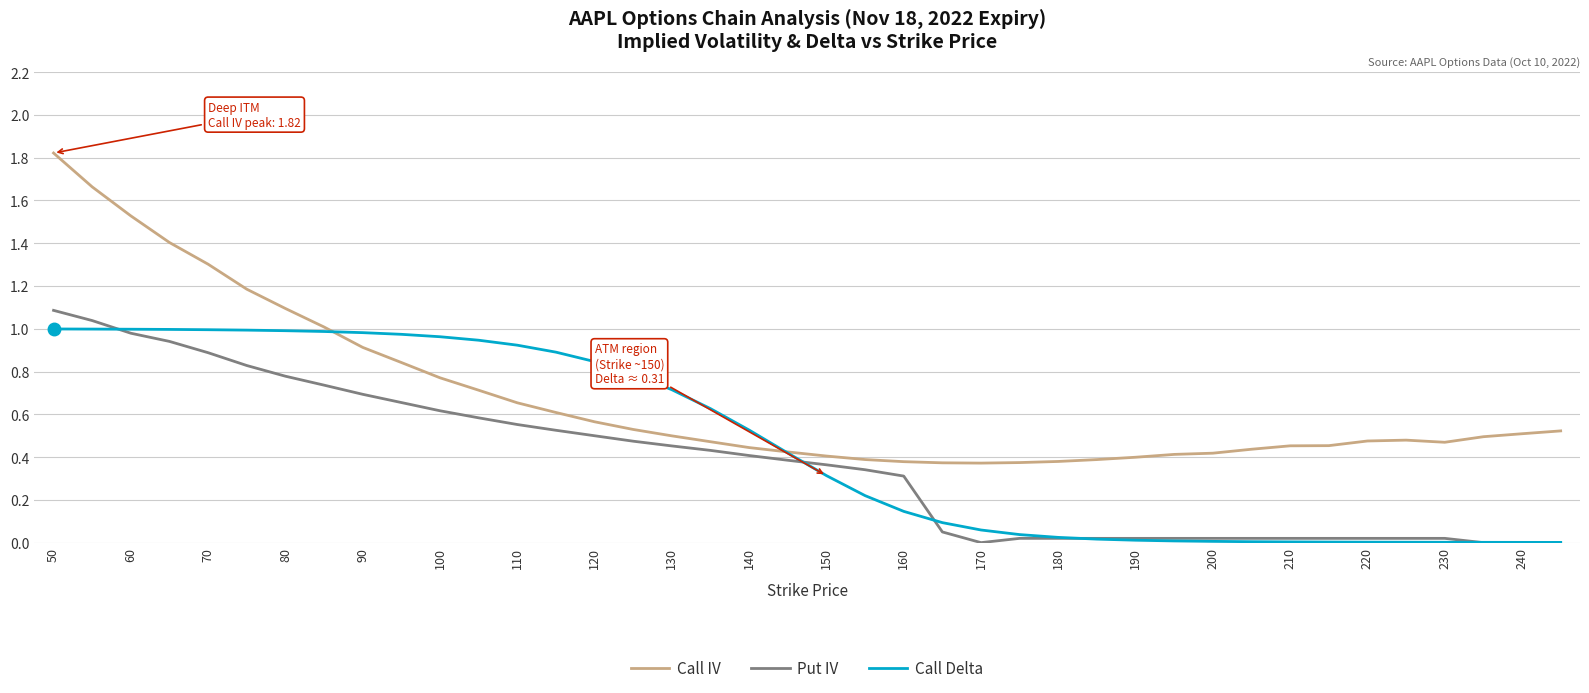

List the series in order of their overall mean, highest first.

Call IV, Call Delta, Put IV